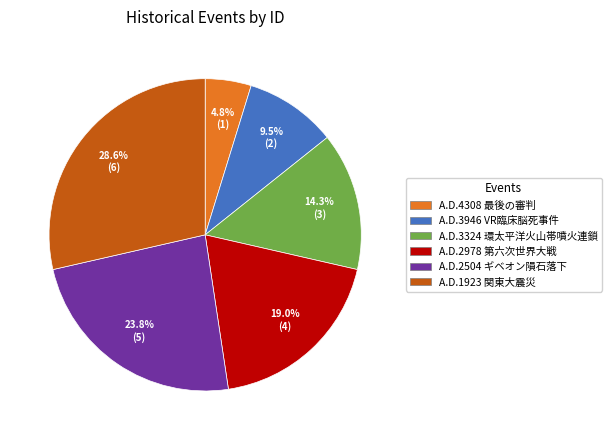

To the nearest percent, what is the combined percentage of A.D.2978 第六次世界大戦 and A.D.4308 最後の審判?

24%